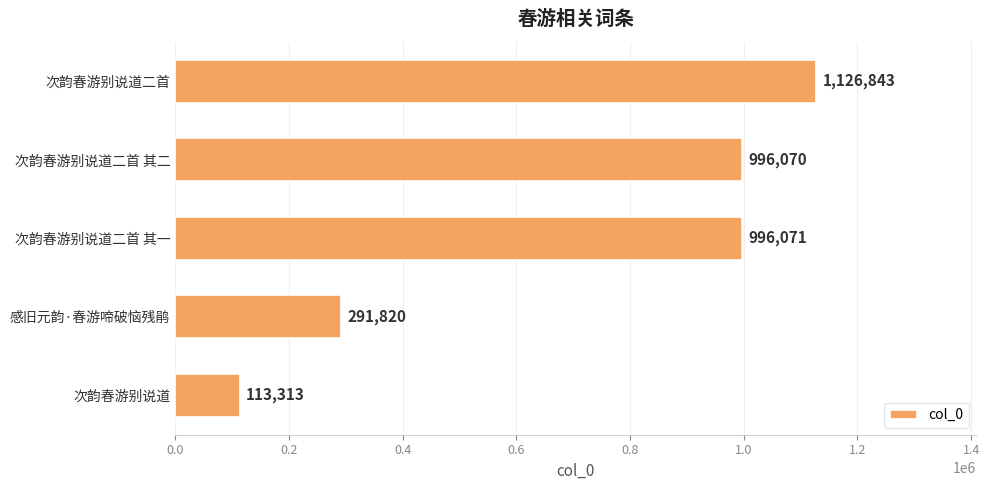

True or false: the data shows 113313 at 次韵春游别说道.

True